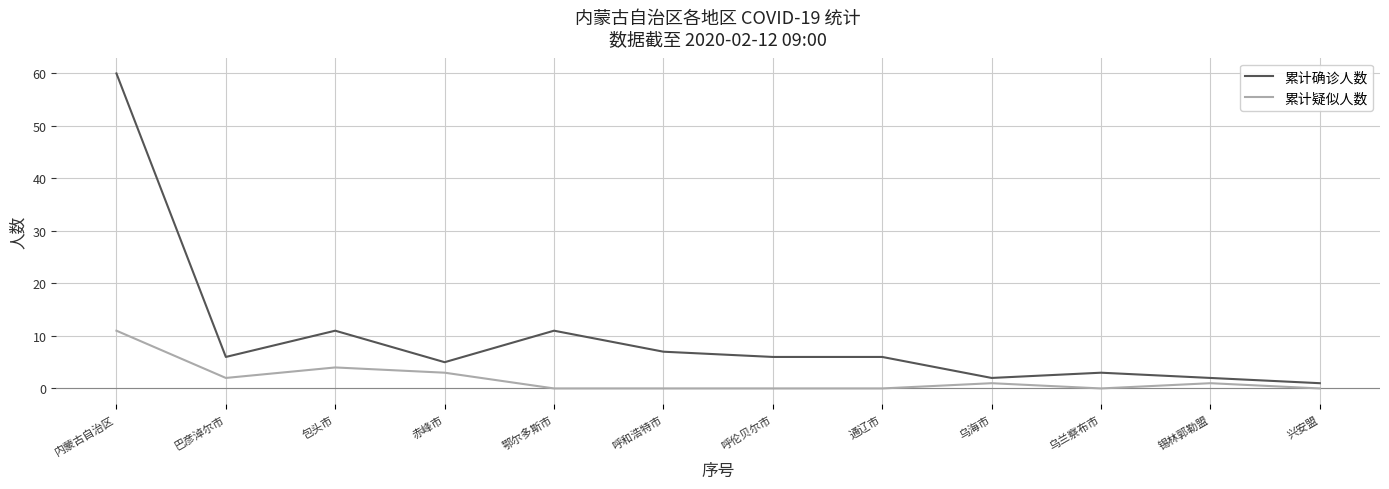

What is the difference between the highest and lowest values at 巴彦淖尔市?

4